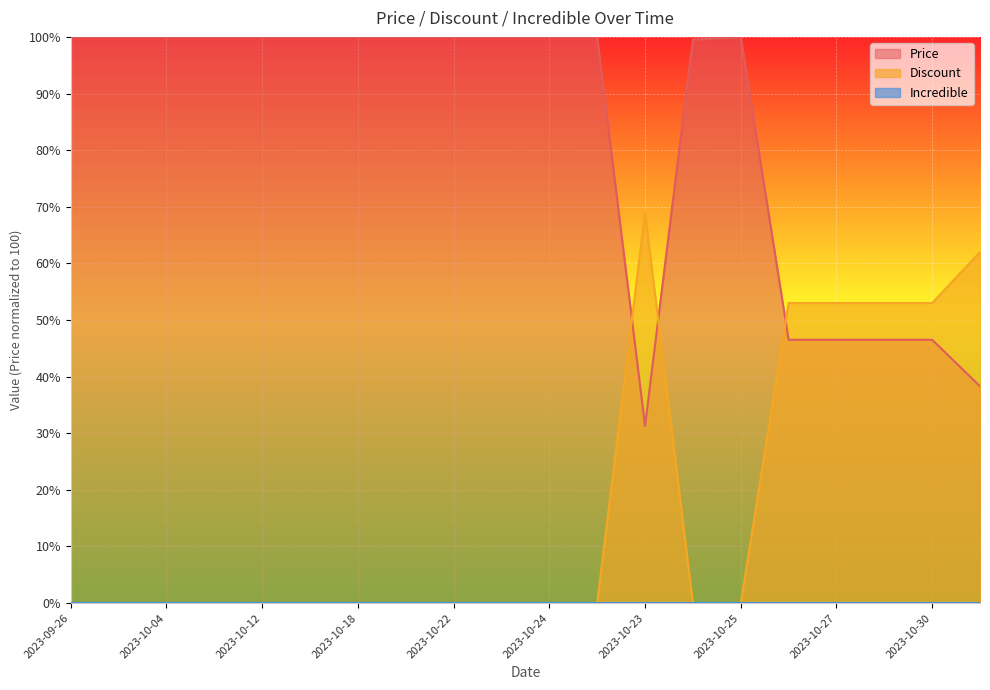

Which category has the highest value across all series?

2023-09-26